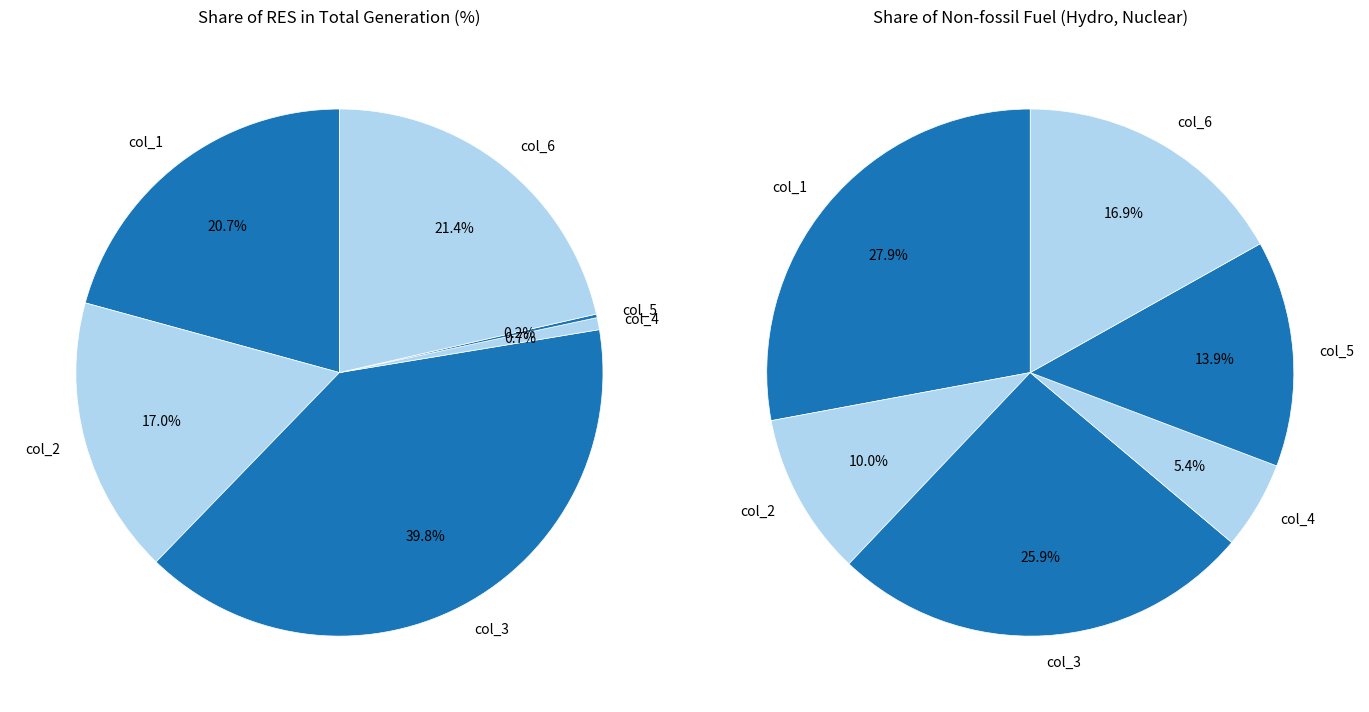

To the nearest percent, what is the difference between the col_3 and col_5 slice percentages?

40%